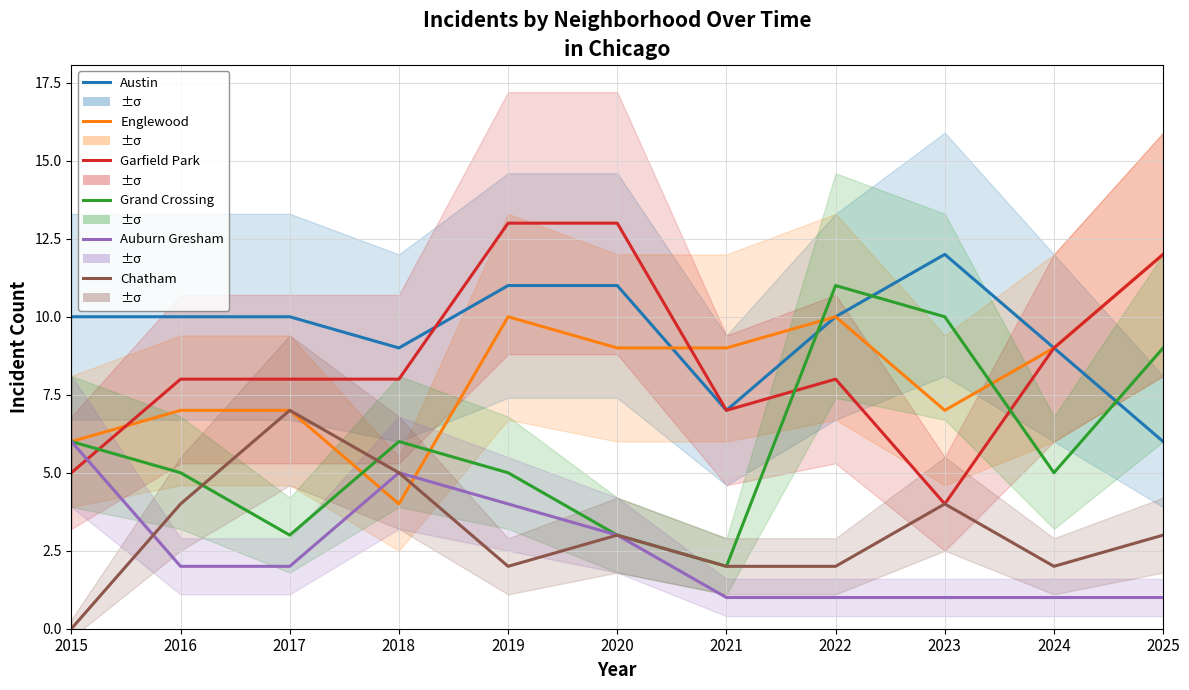

What is the value of the Englewood point at the 4th from the left?

4